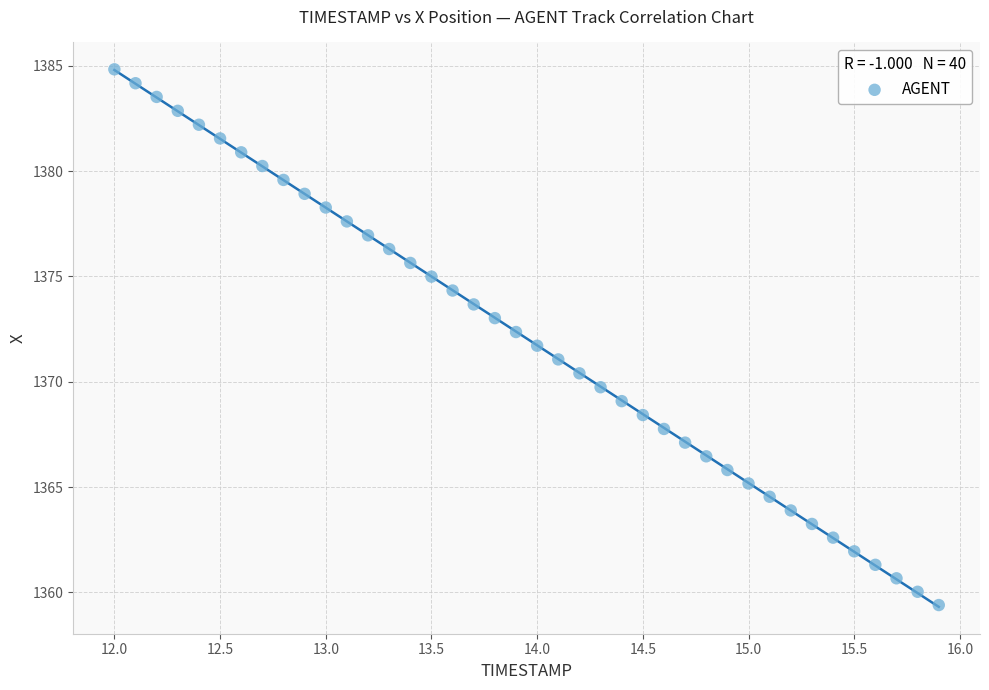

What is the range of Y values (max minus min)?

25.4